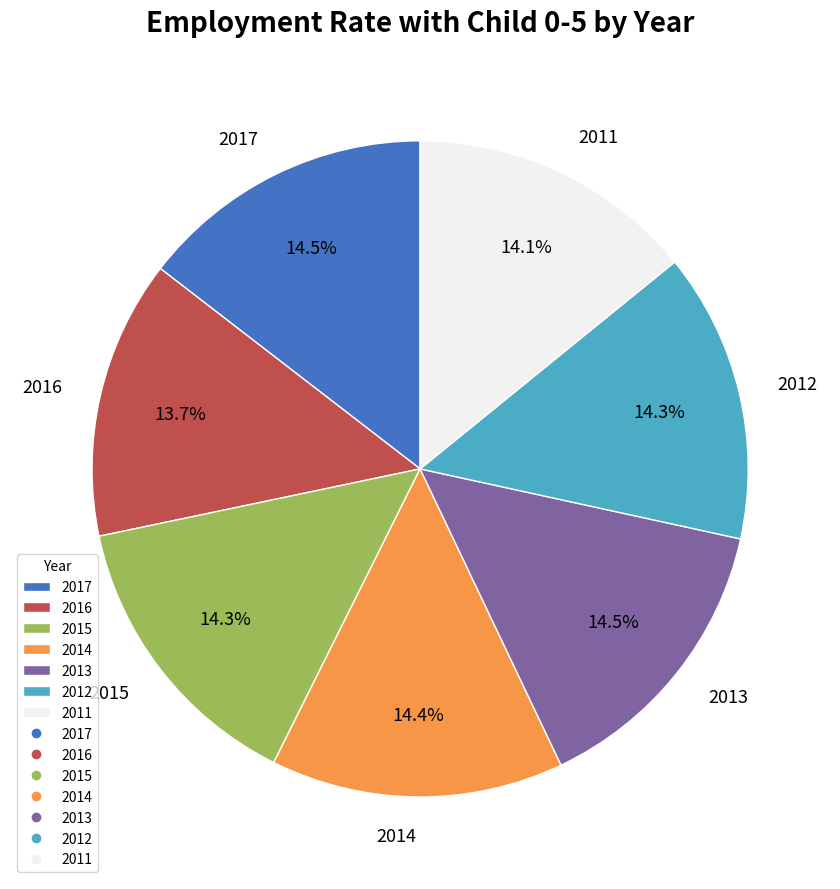

True or false: 2014 accounts for 14% of the total.

True